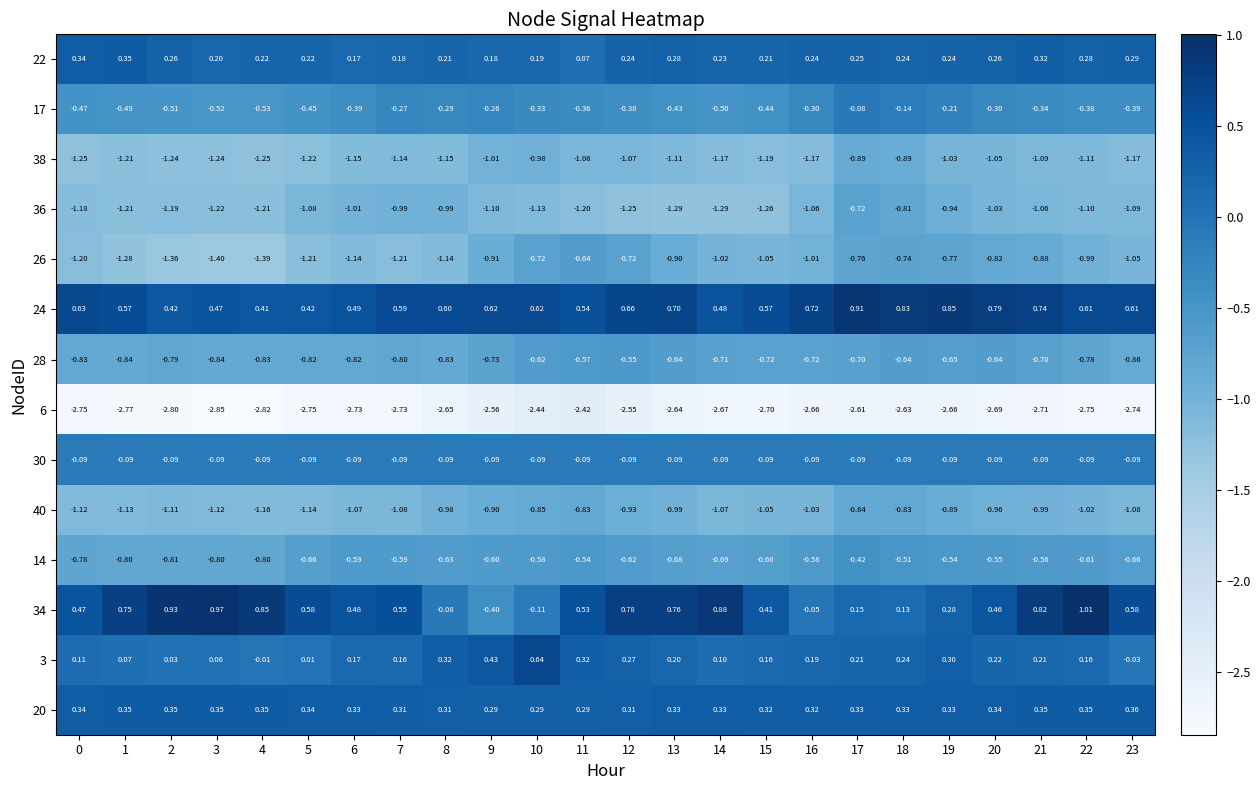

Is the value of 34 at 5 greater than the value of 24 at 0?

No